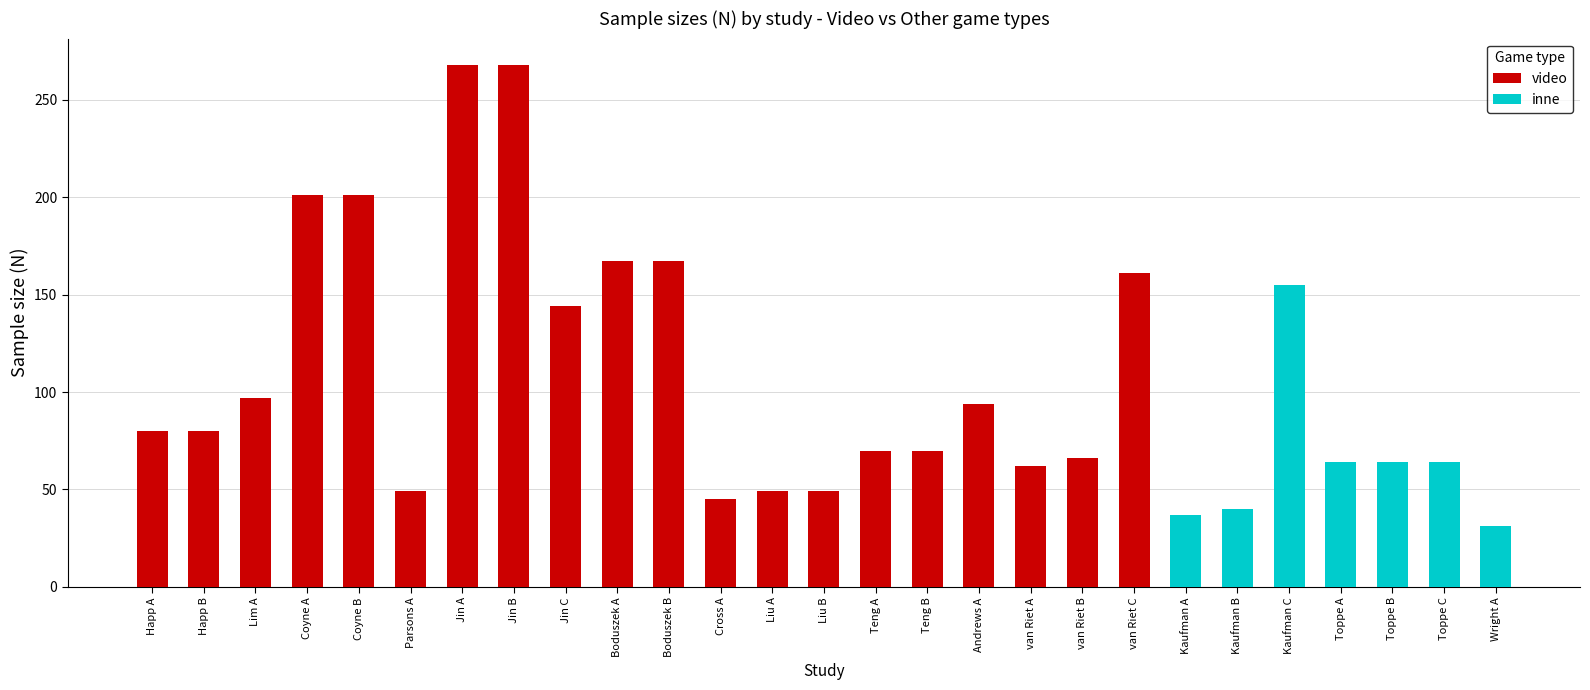

At which label does inne reach its peak?

Kaufman C